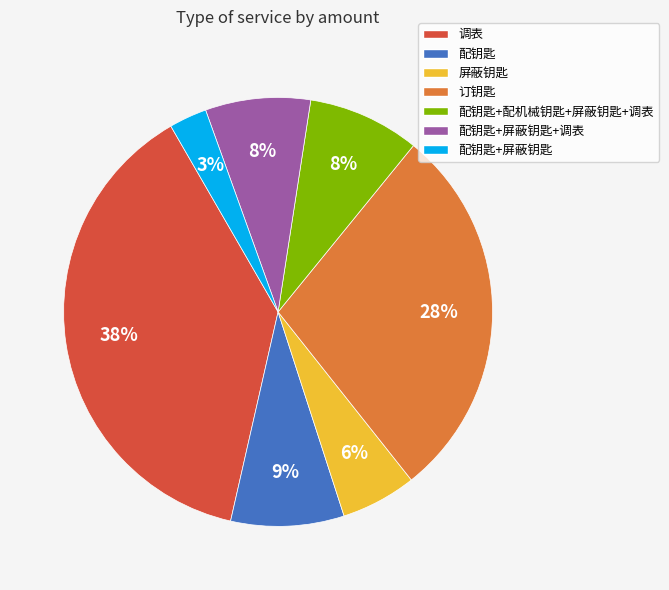

Does any single category account for the majority?

No